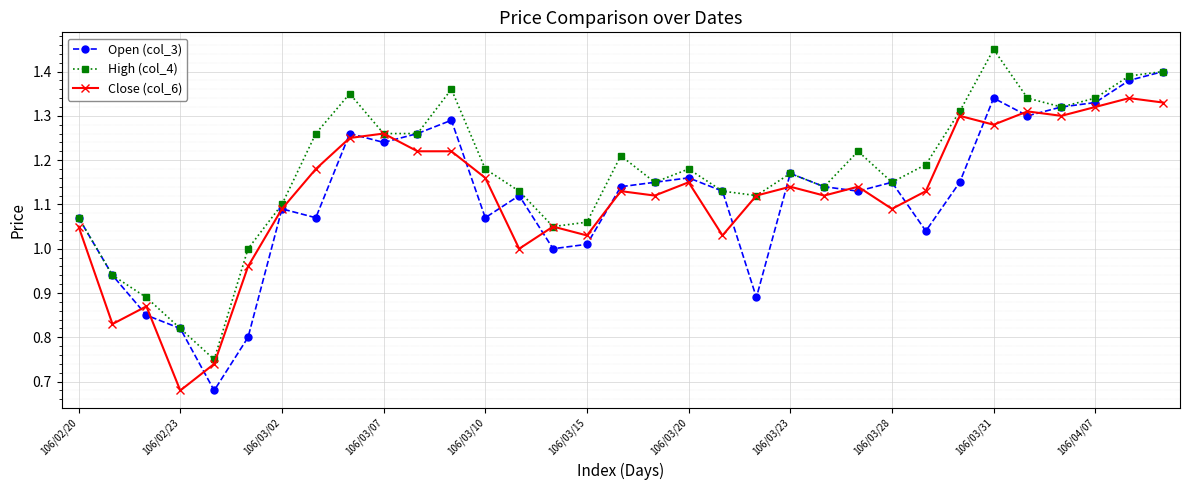

True or false: High (col_4) has more than 2 points higher than both neighbors.

True